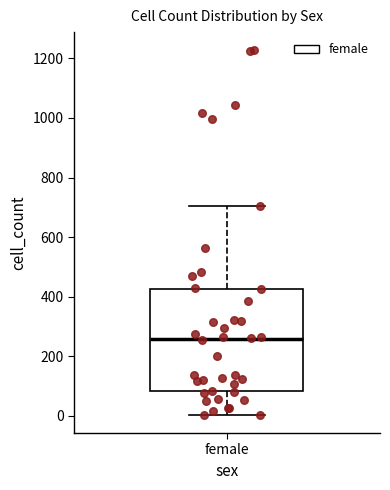

Where is the upper edge of the box for female on the y-axis? The values are not printed on the chart, so give them approximately, as read against the axis.

420